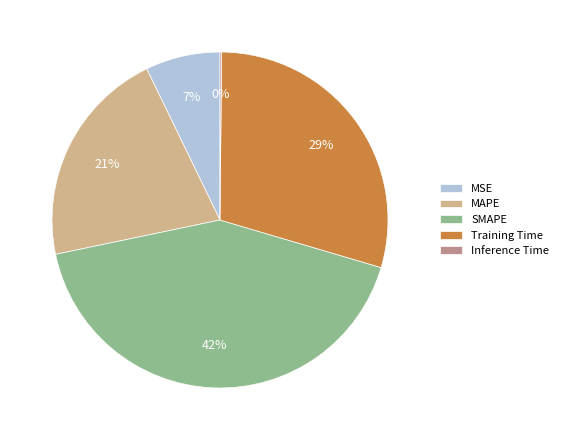

To the nearest percent, what is the difference between the MSE and Training Time slice percentages?

22%